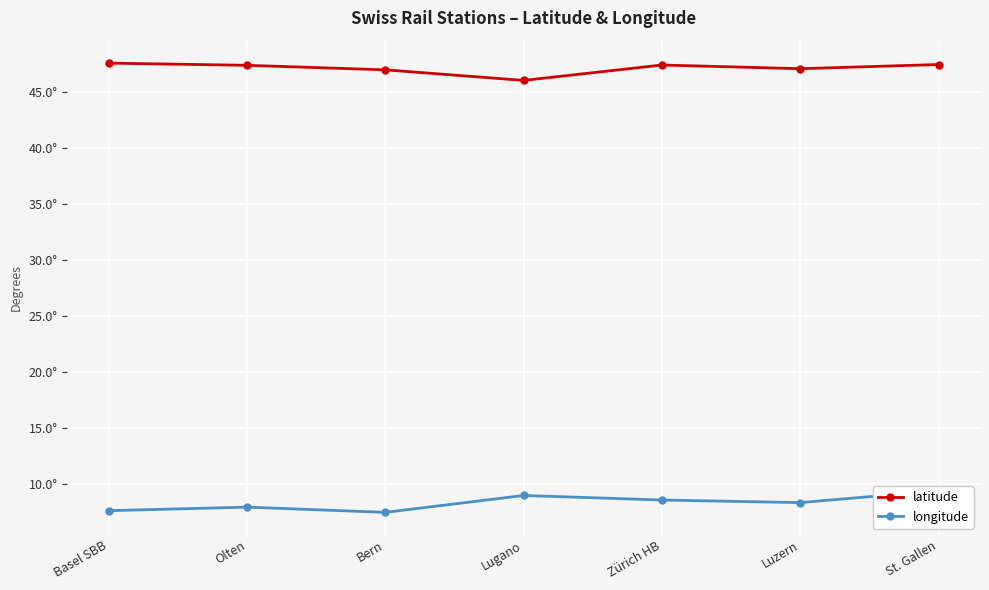

Which series has the widest spread of values?

longitude